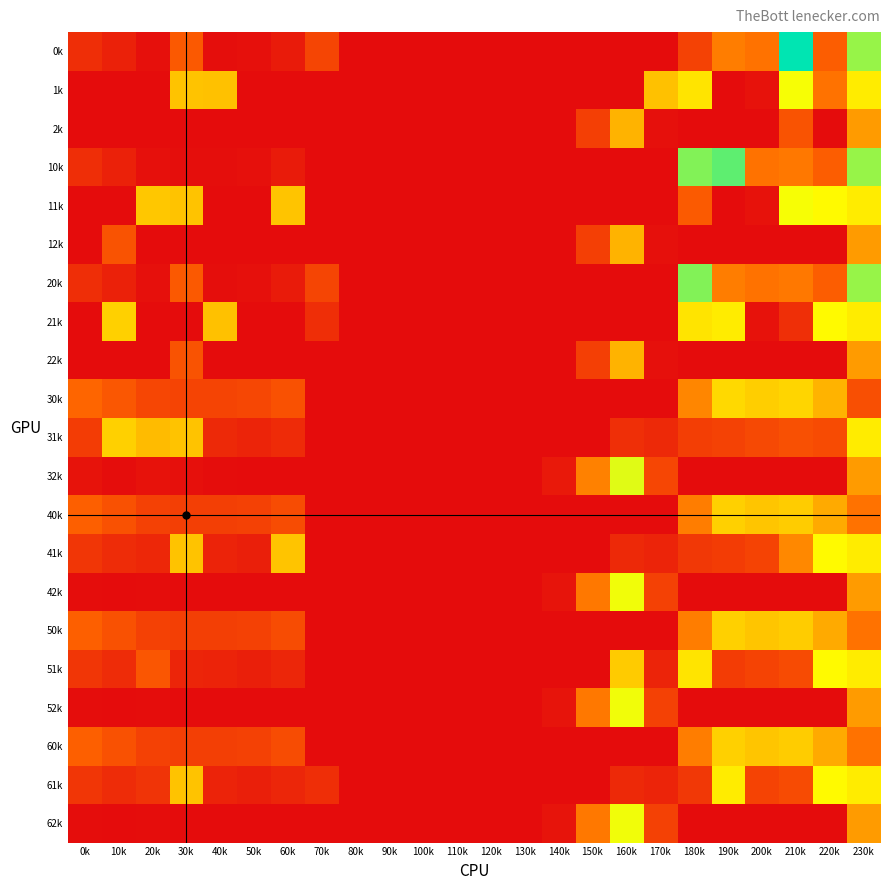

What is the greatest value displayed?

638.4